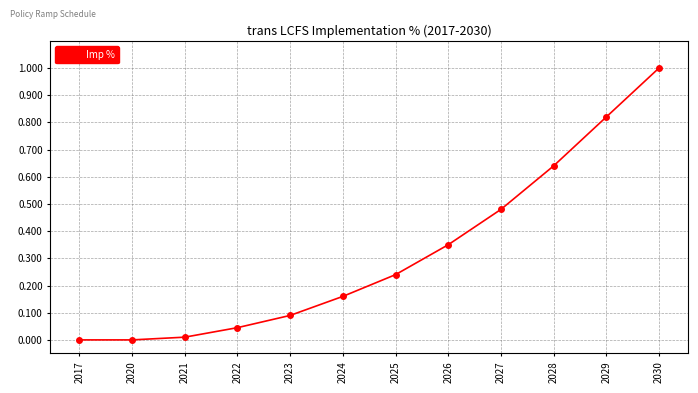

What is the maximum value shown in the chart?

1.0